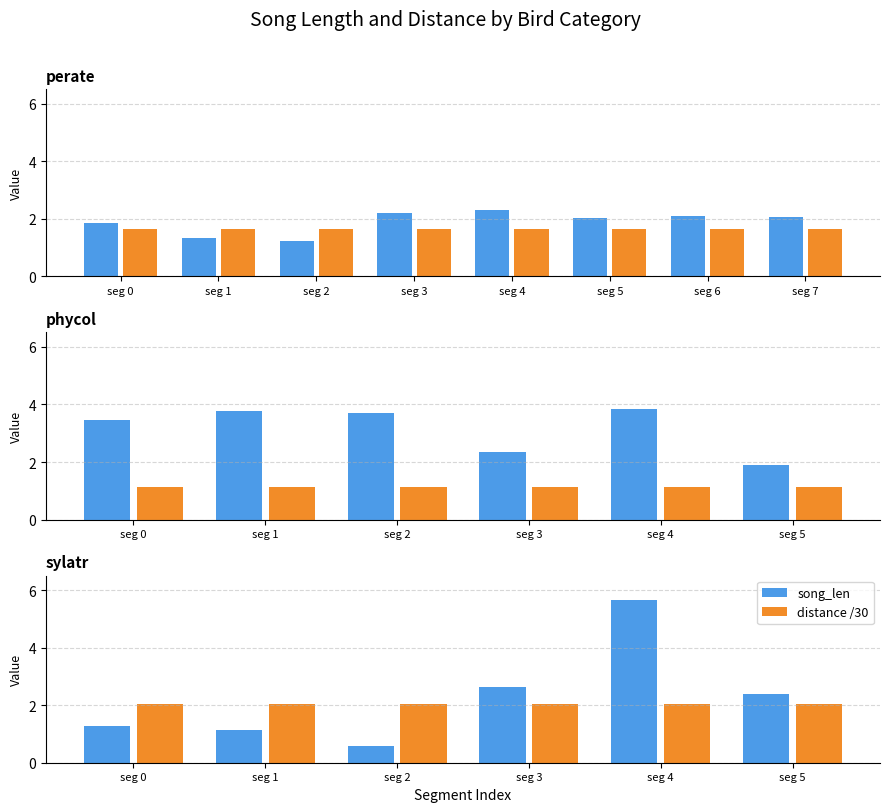

Rank the categories by song_len value from highest to lowest.

seg 4, seg 3, seg 5, seg 0, seg 1, seg 2